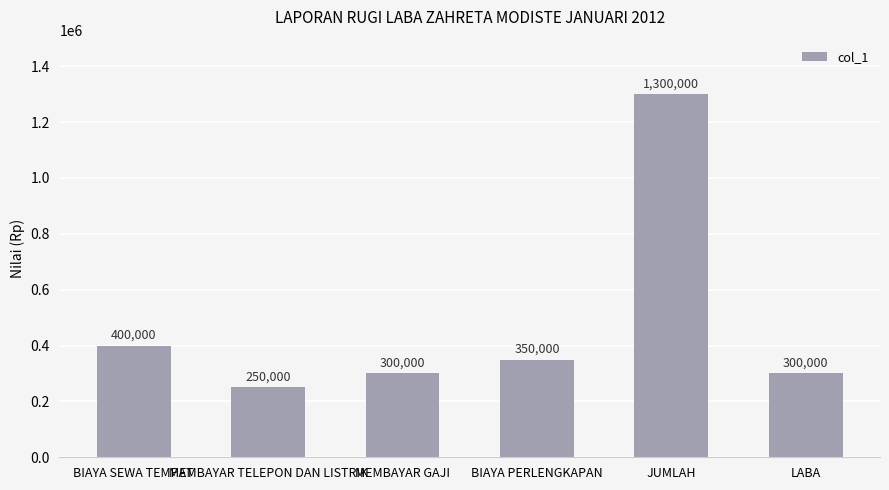

How many values are below 350000?

3